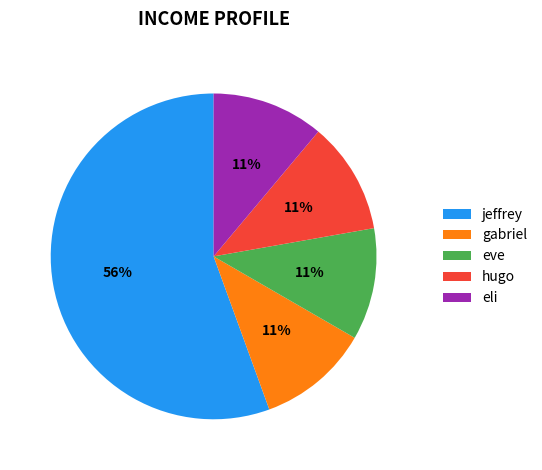

To the nearest percent, what percentage of the pie is hugo?

11%